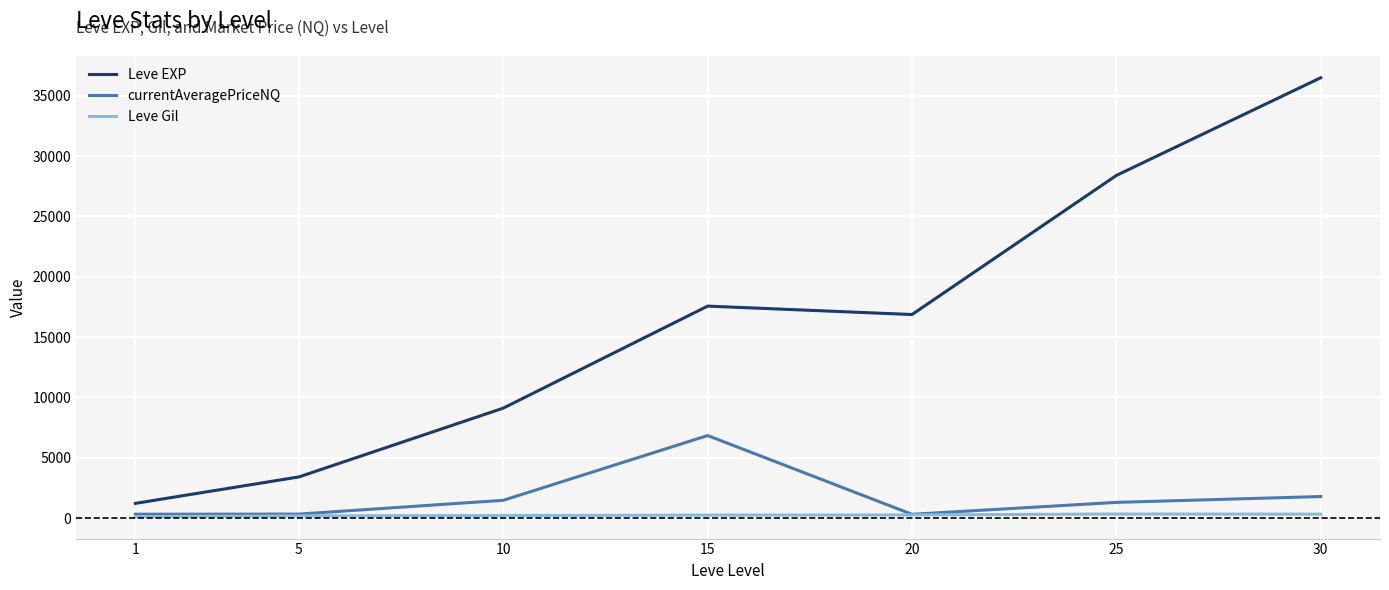

At how many categories does at least one series exceed 7236?

5